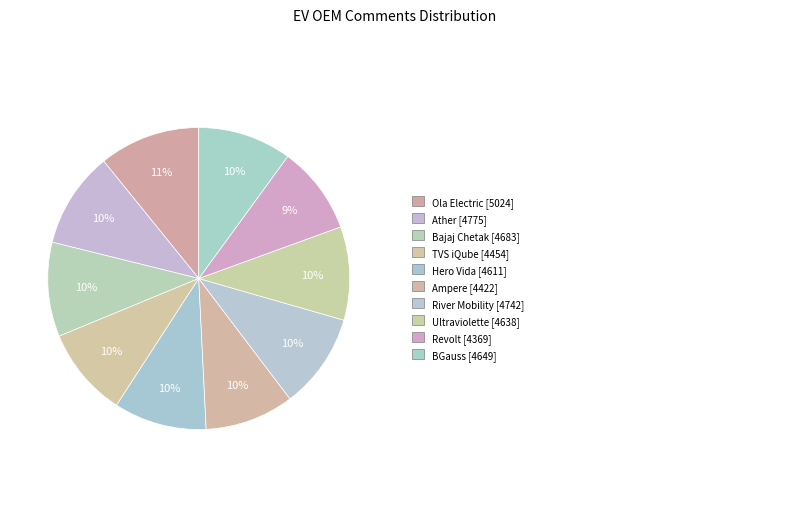

To the nearest percent, what is the difference between the largest and smallest slice percentages?

1%